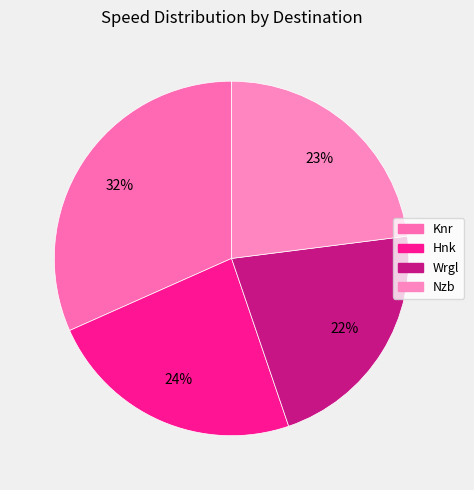

What percentage is the Nzb slice, to the nearest percent?

23%